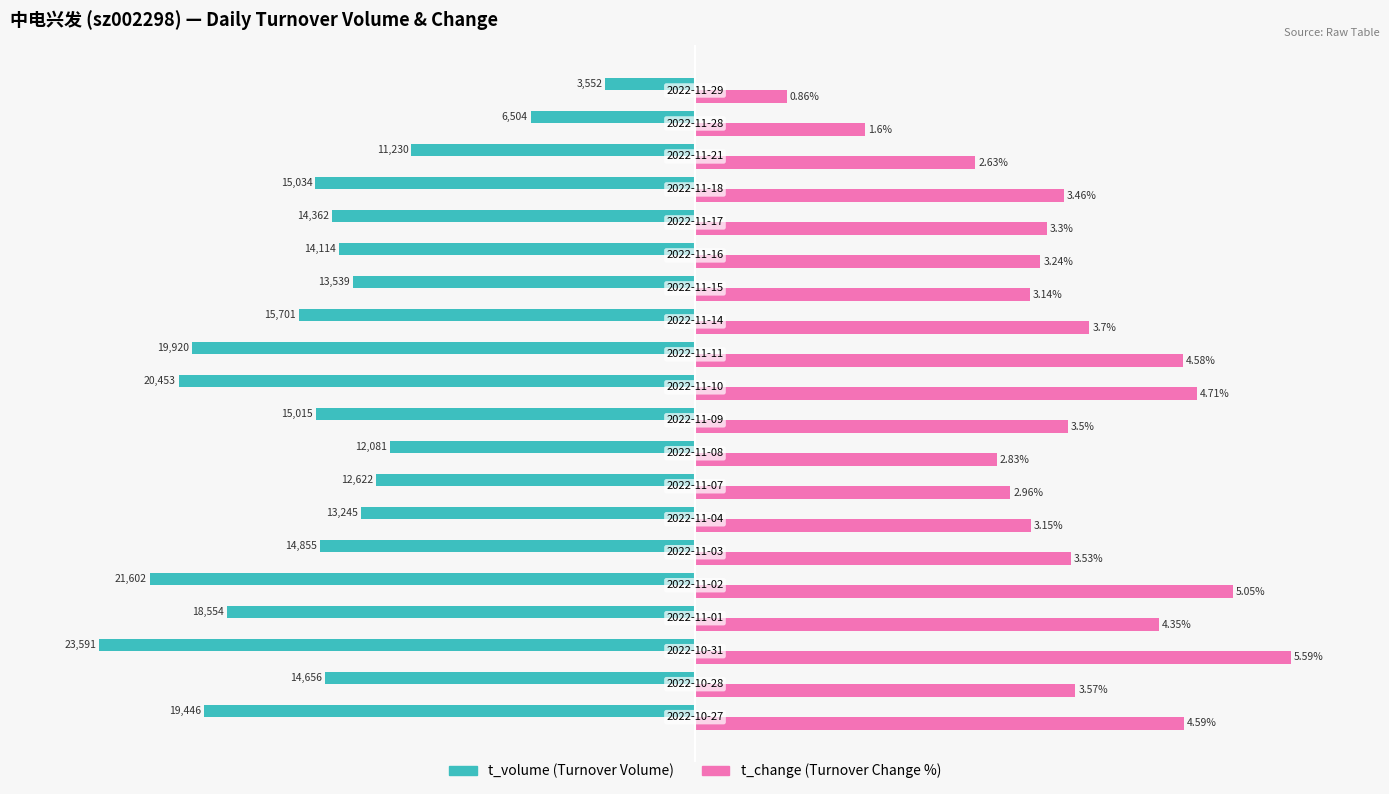

How many groups of bars are there?

20